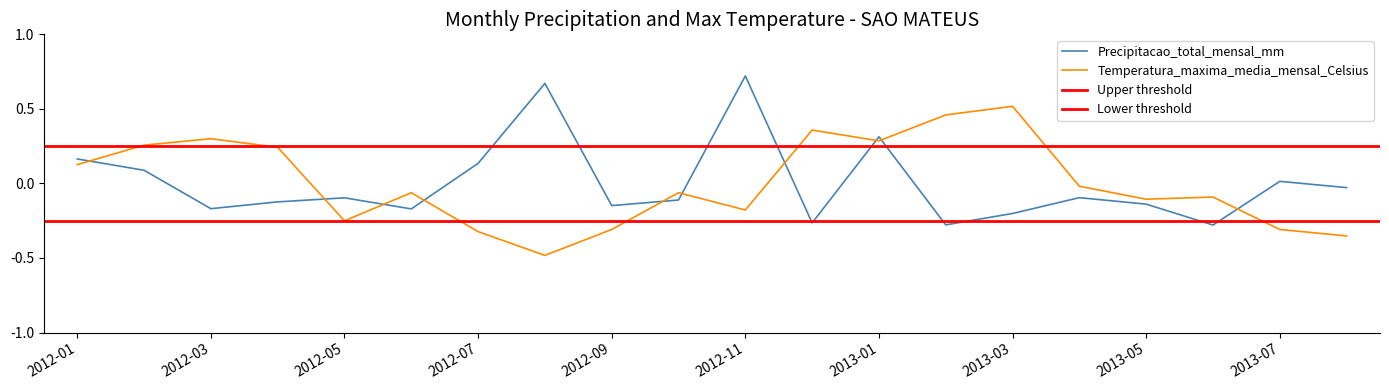

What is the greatest value displayed?

0.7